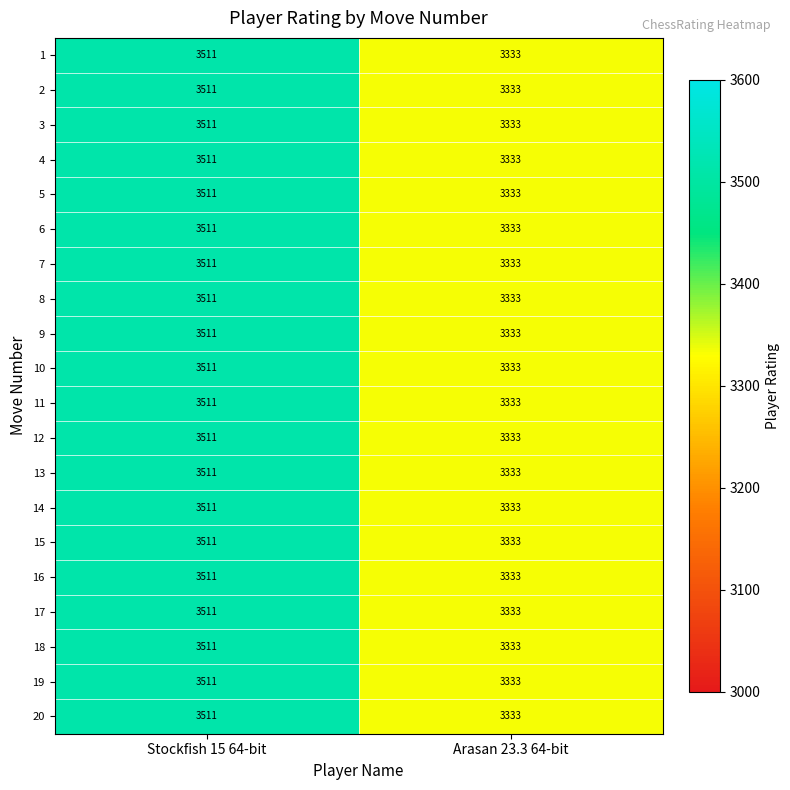

Is it true that 19 equals 3511 at Stockfish 15 64-bit?

True